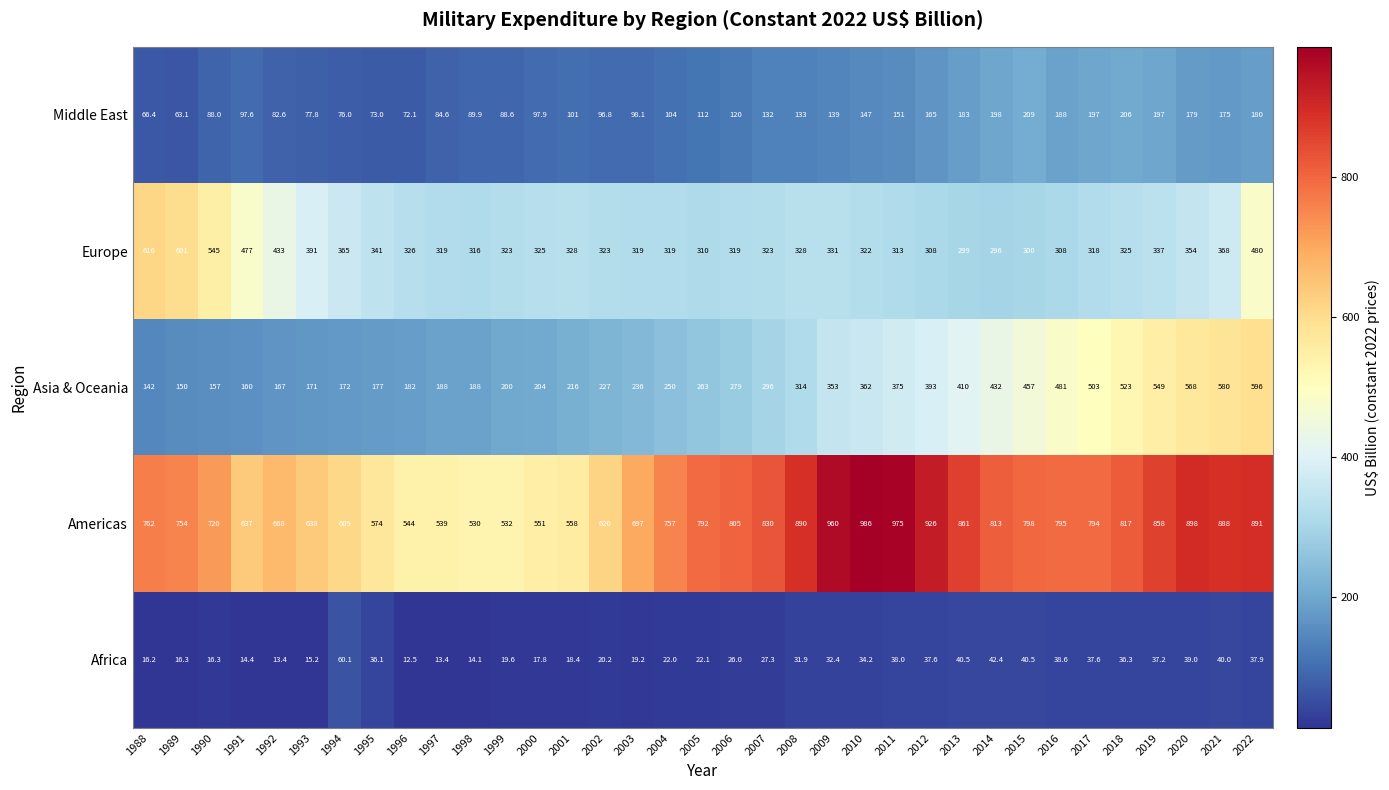

At which category is the sum across all series the highest?

2022